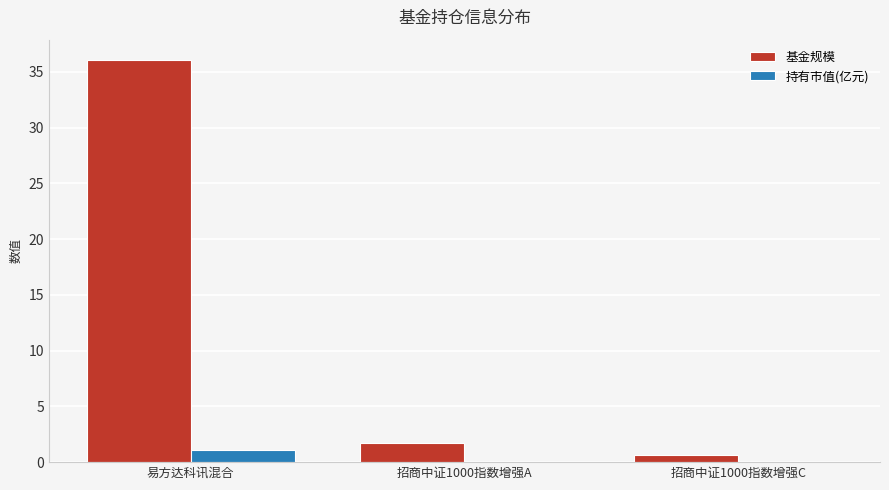

Read the 基金规模 value at 易方达科讯混合.

36.1